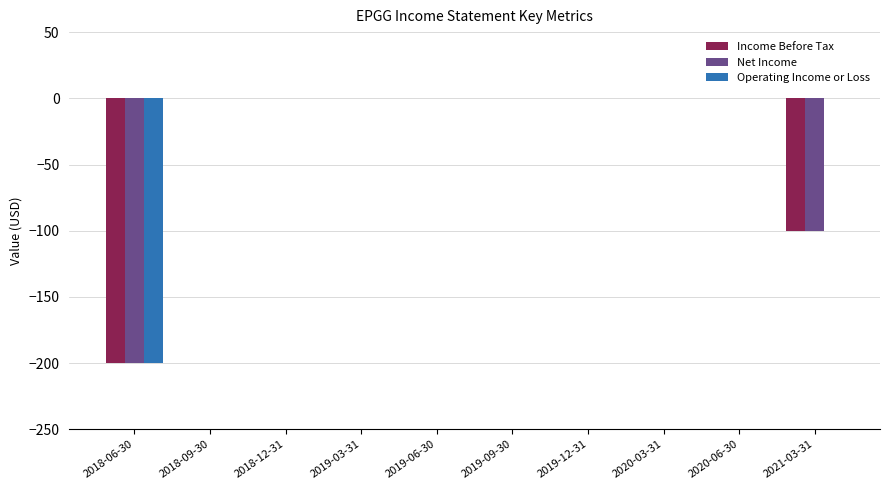

What is the sum of all Income Before Tax values?

-300